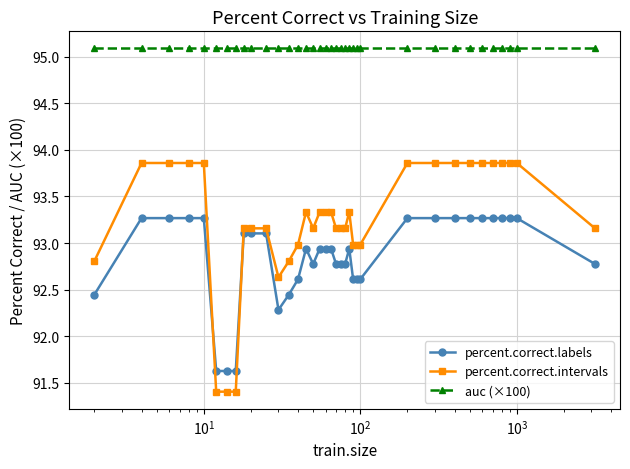

How many values in the percent.correct.labels series are below 92?

3